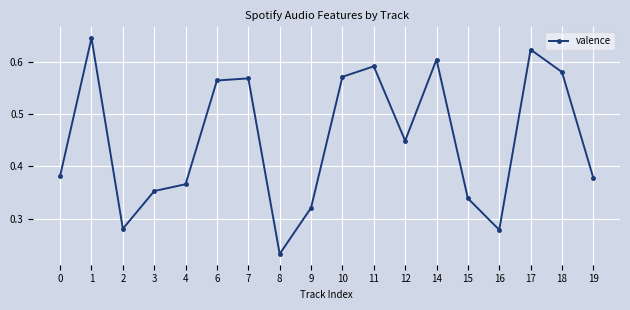

How many lines are shown in the chart?

1